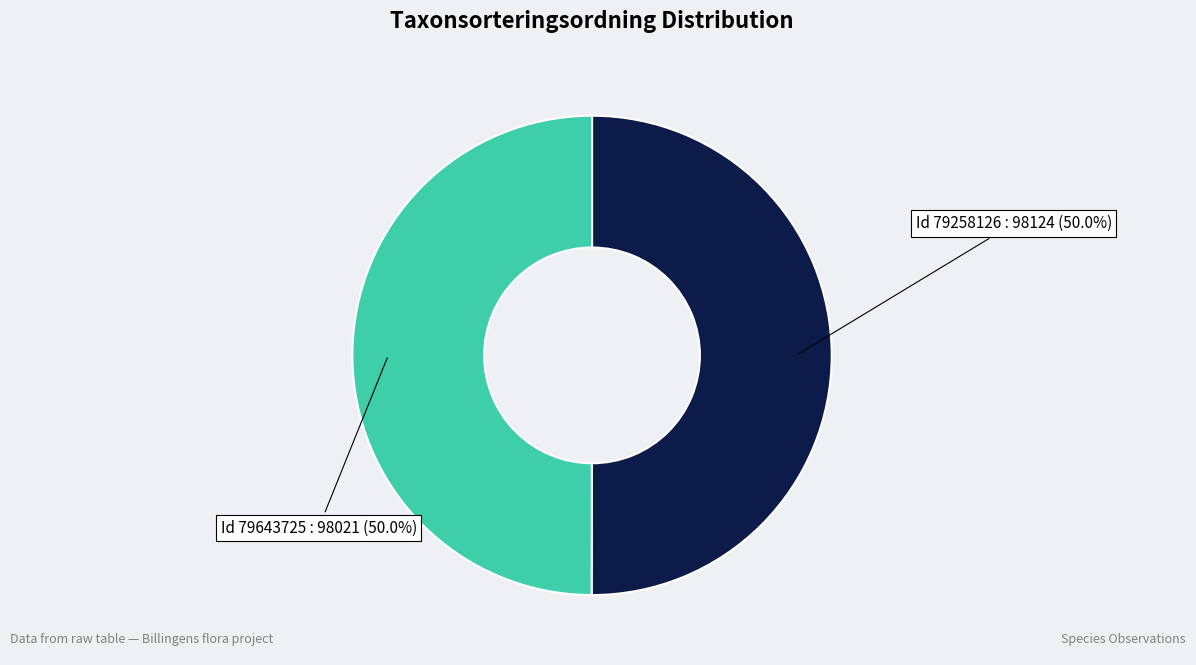

What is the ratio of the value at Id 79643725 to the value at Id 79258126?

1.0